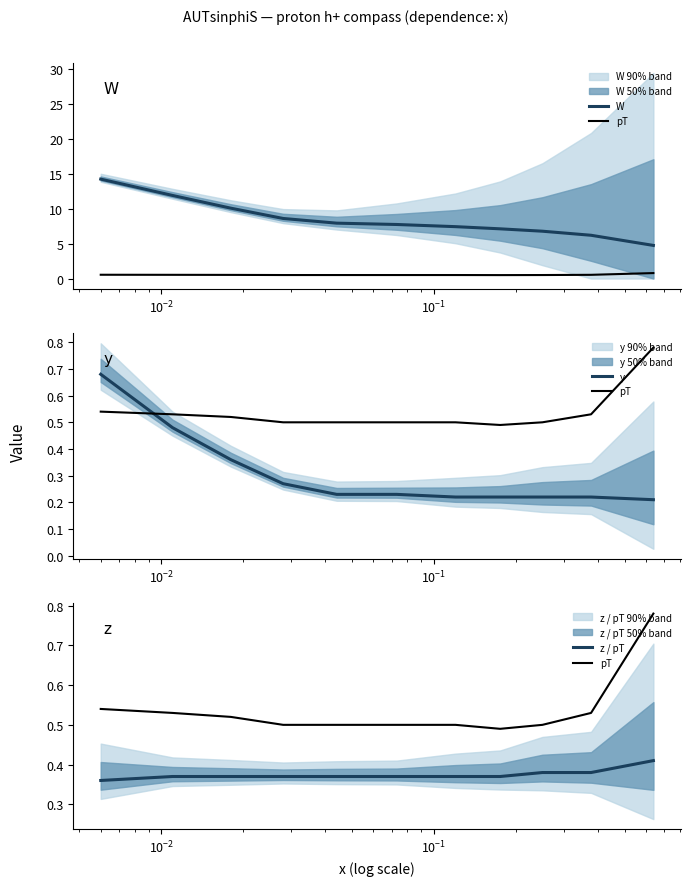

What is the smallest value displayed?

0.2